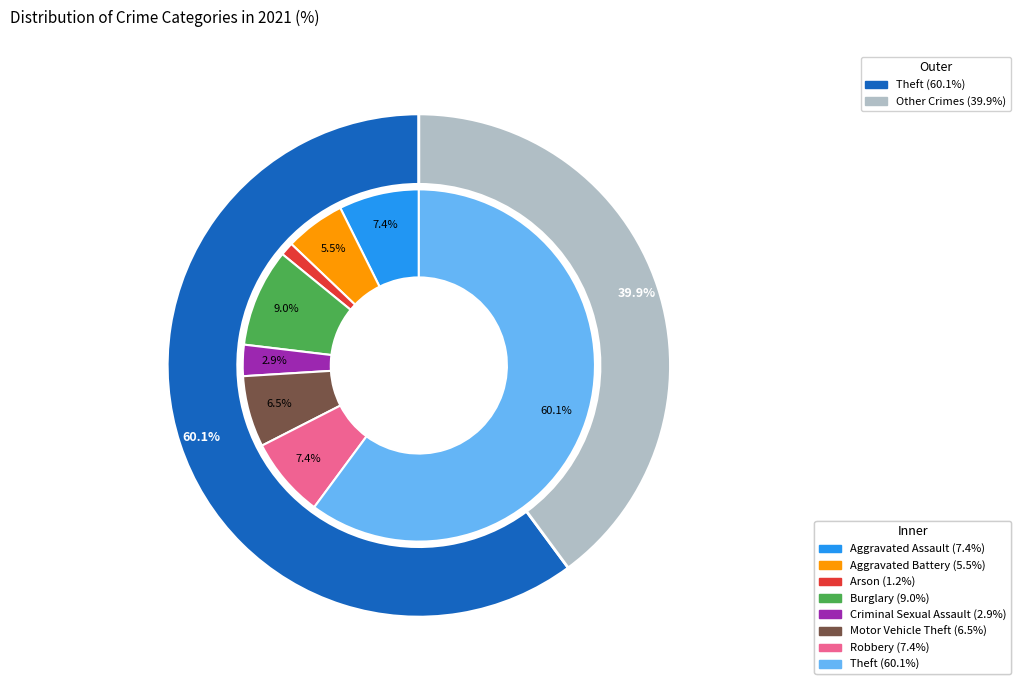

How many slices are in this pie chart?

8